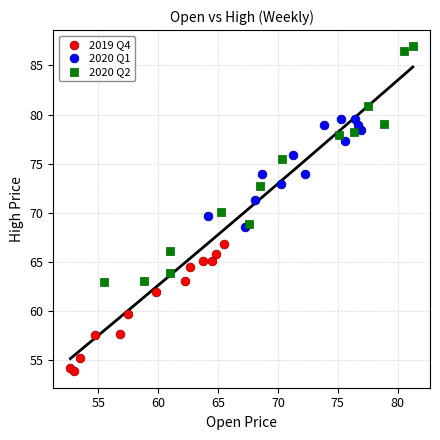

Which series contains the lowest Y value?

2019 Q4